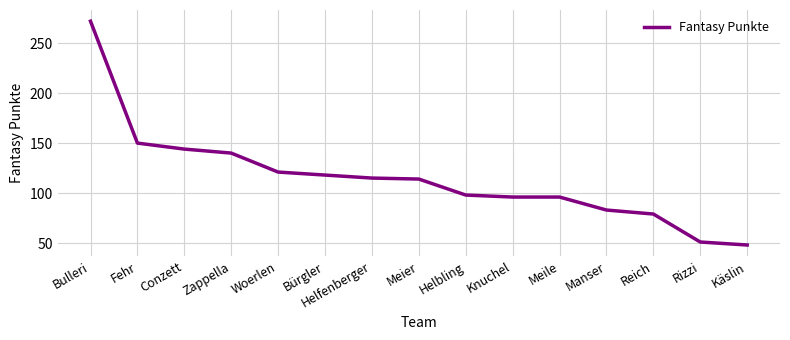

Does the chart display data point markers on the line(s)?

No